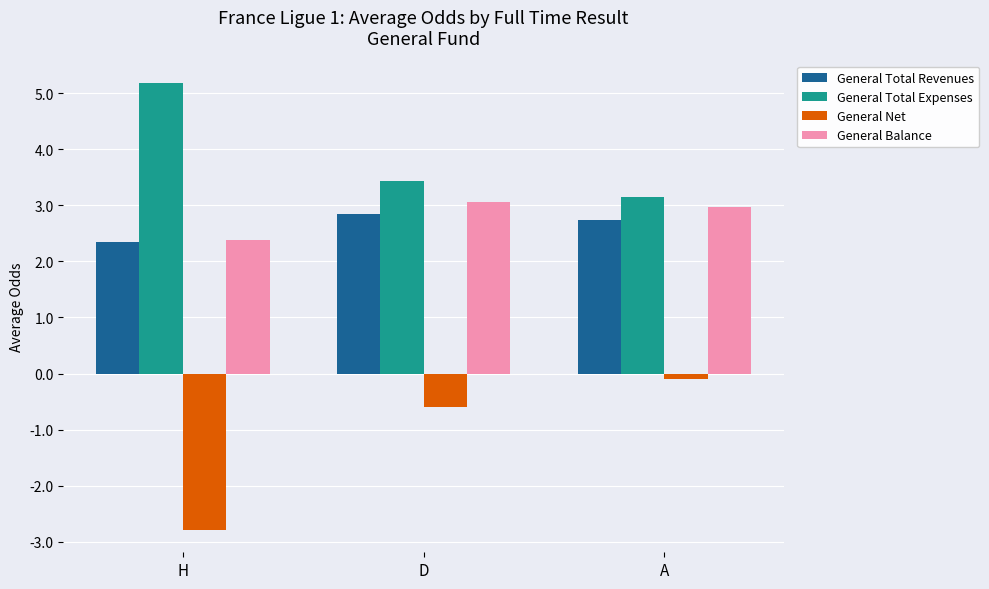

Does the chart contain stacked bars?

No